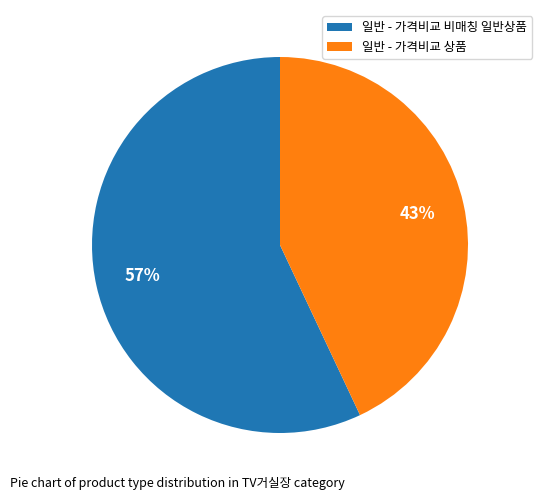

To the nearest percent, what is the average slice percentage?

50%